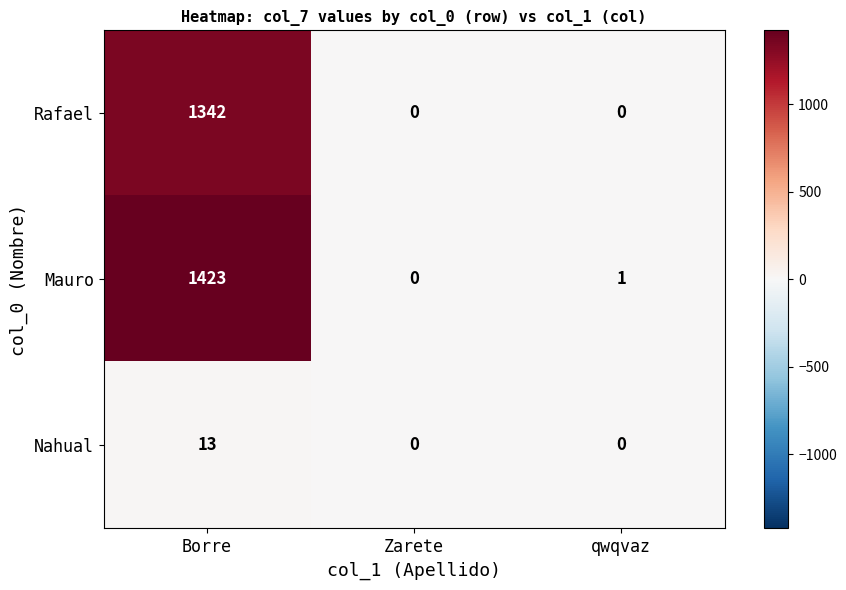

The value of Nahual at Zarete is 0. True or false?

True